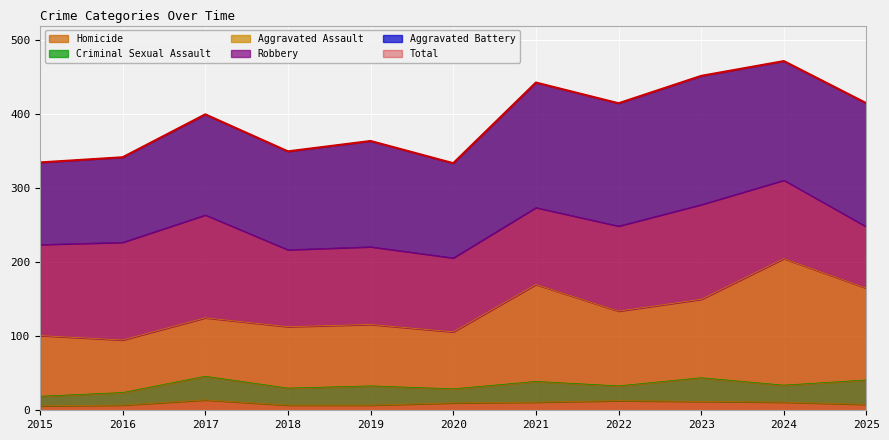

At 2018, list the series in order from largest to smallest.

Total, Aggravated Battery, Robbery, Aggravated Assault, Criminal Sexual Assault, Homicide